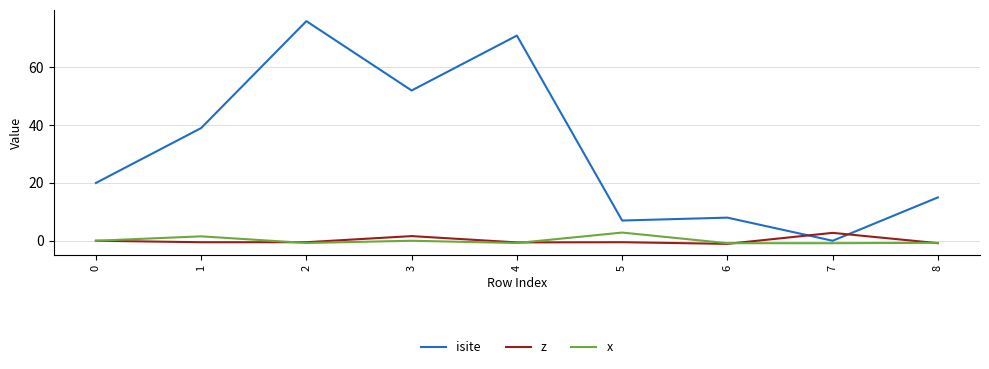

What is the difference between the second highest and minimum values in the z series?

2.7